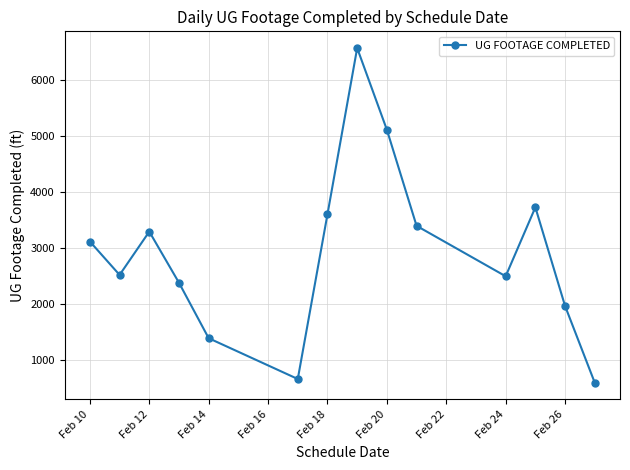

How many interior local peaks (higher than both neighbors) does the data have?

3